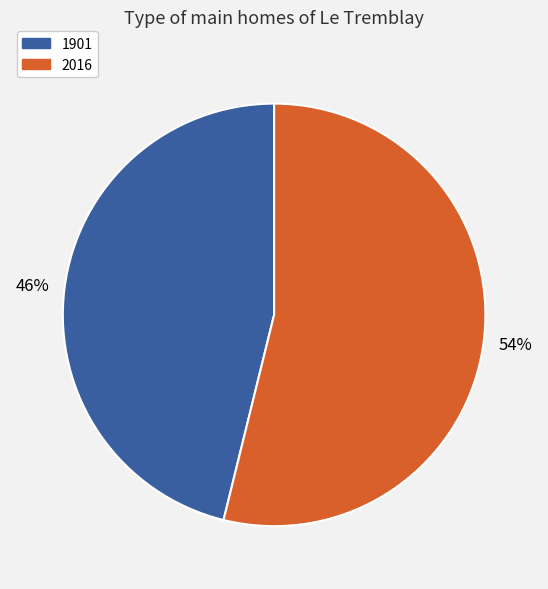

To the nearest percent, what is the difference between the 1901 and 2016 slice percentages?

8%